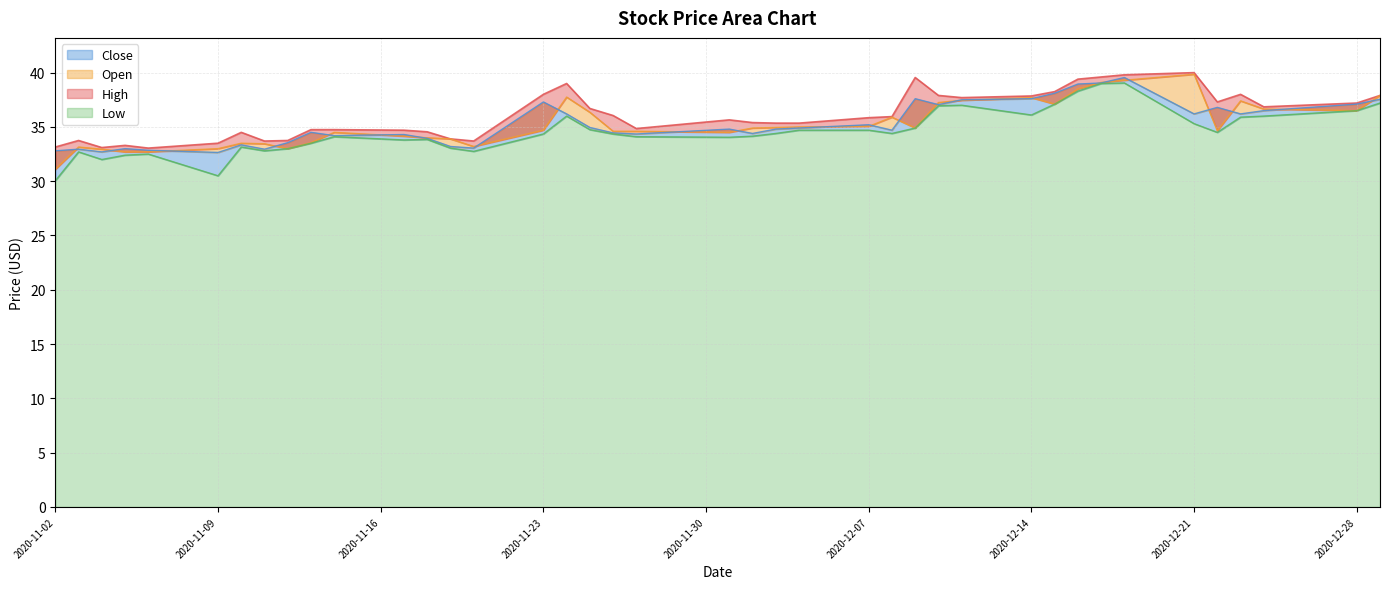

How many categories are shown in the chart?

40